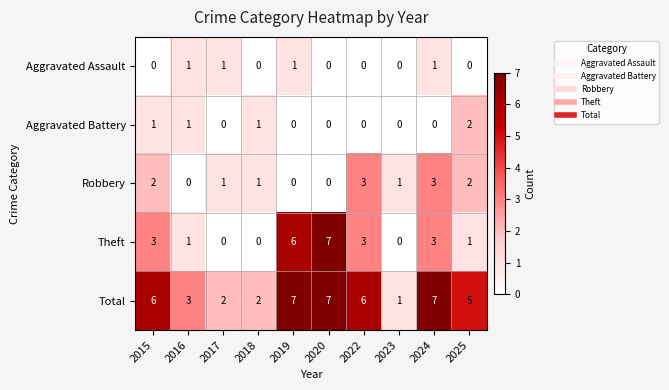

What is the spread (max minus min) of values at 2025?

5